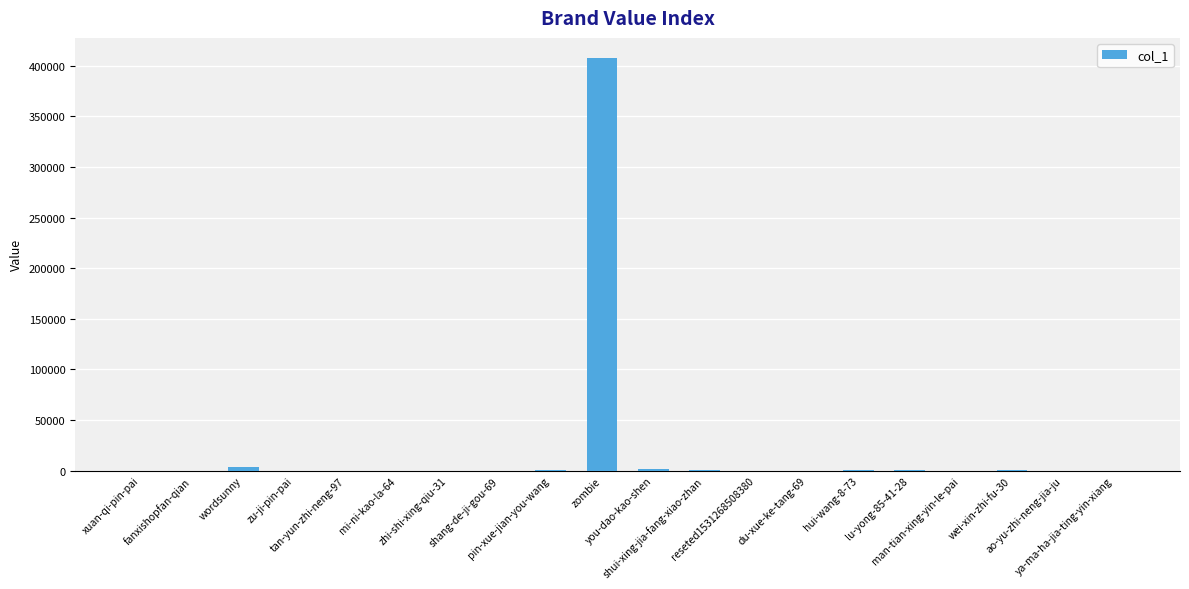

What is the sum of all values?

416734